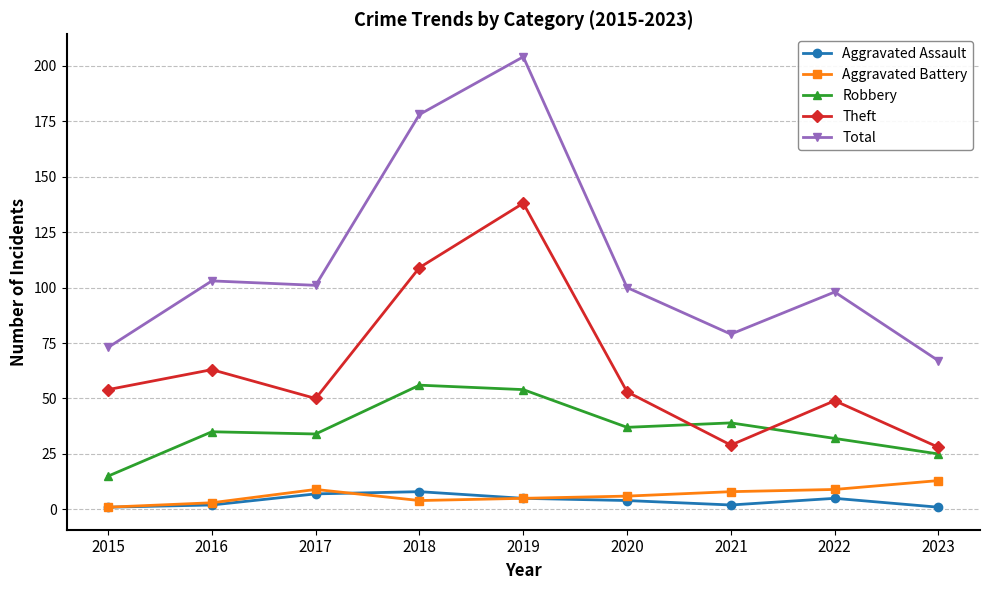

What is the sum of all Aggravated Assault values?

35